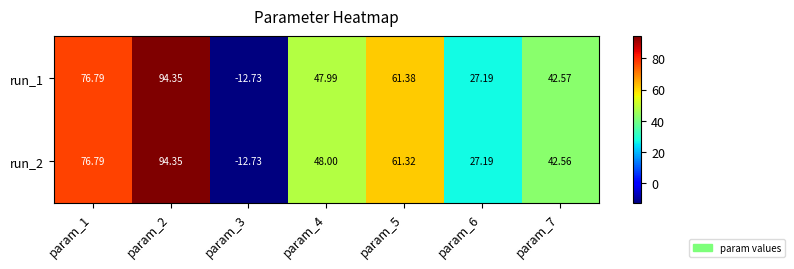

Is the value of run_2 at param_3 greater than the value of run_1 at param_2?

No